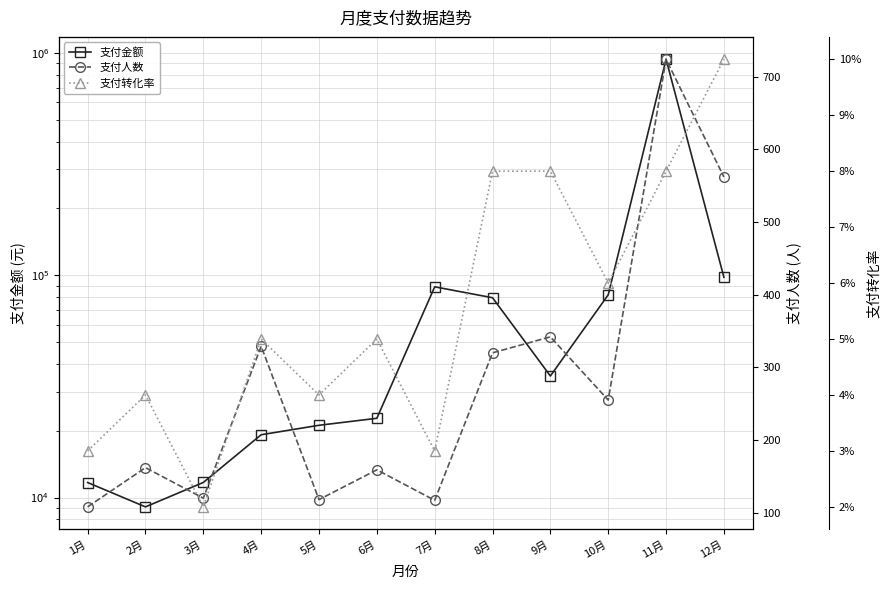

What is the sum of all 支付转化率 values?

0.7